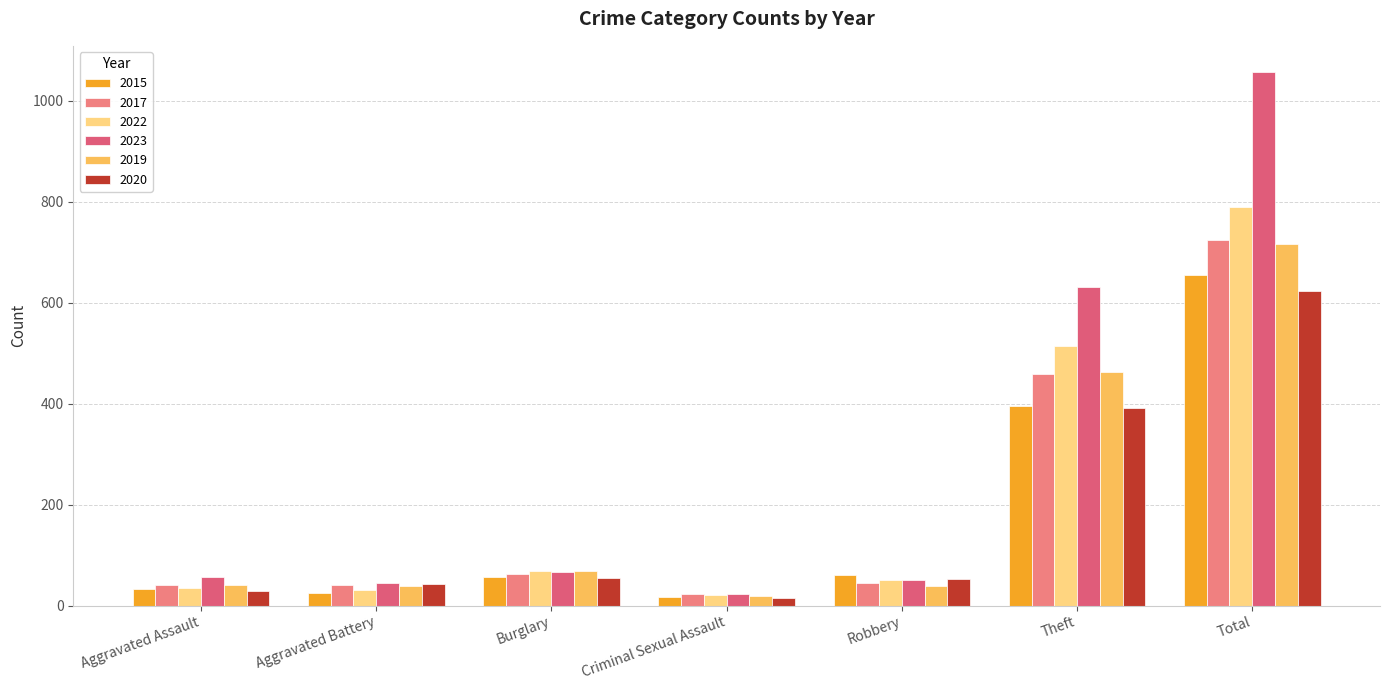

What is the smallest value displayed?

15